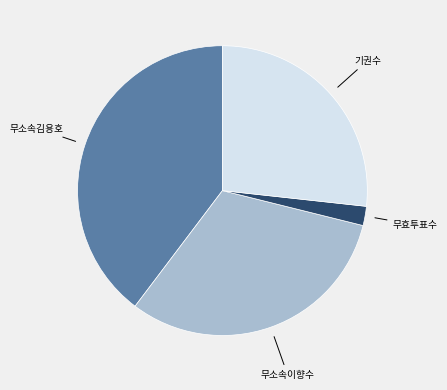

Does any single category account for the majority?

No